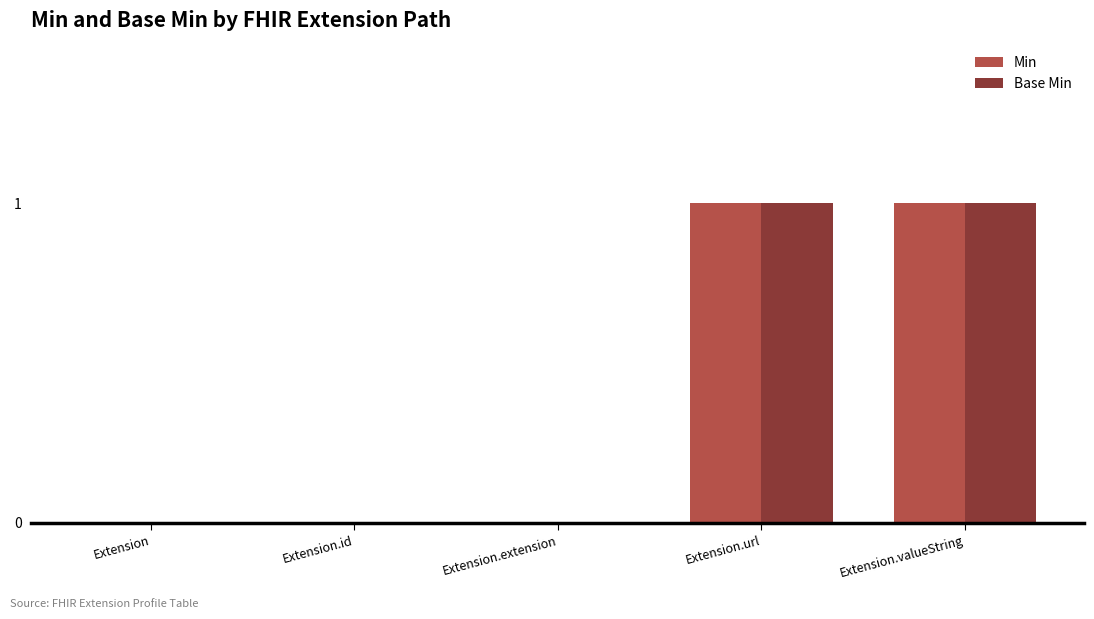

What are all the series names shown in the legend?

Min, Base Min